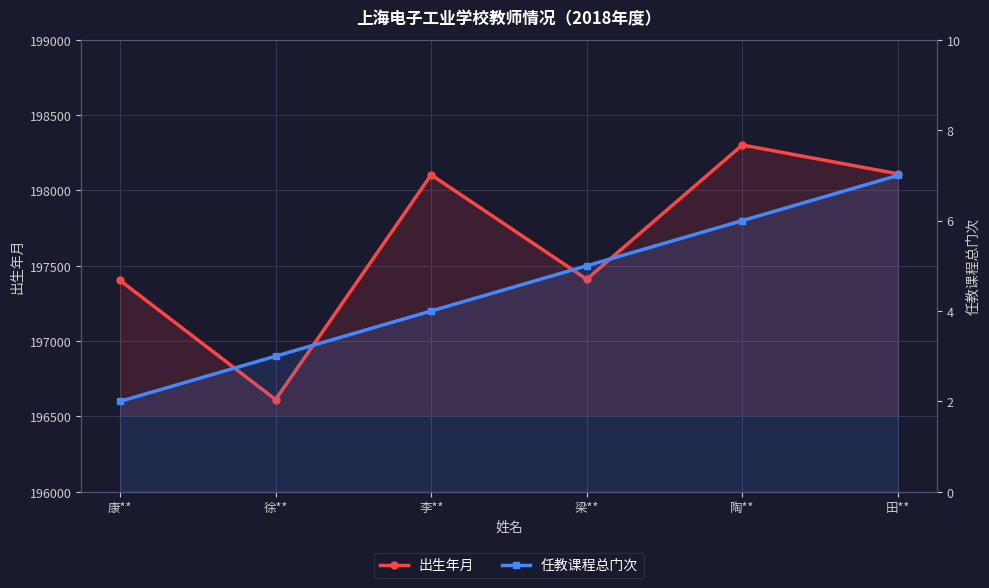

Which has a higher value, 田** or 康**?

田**